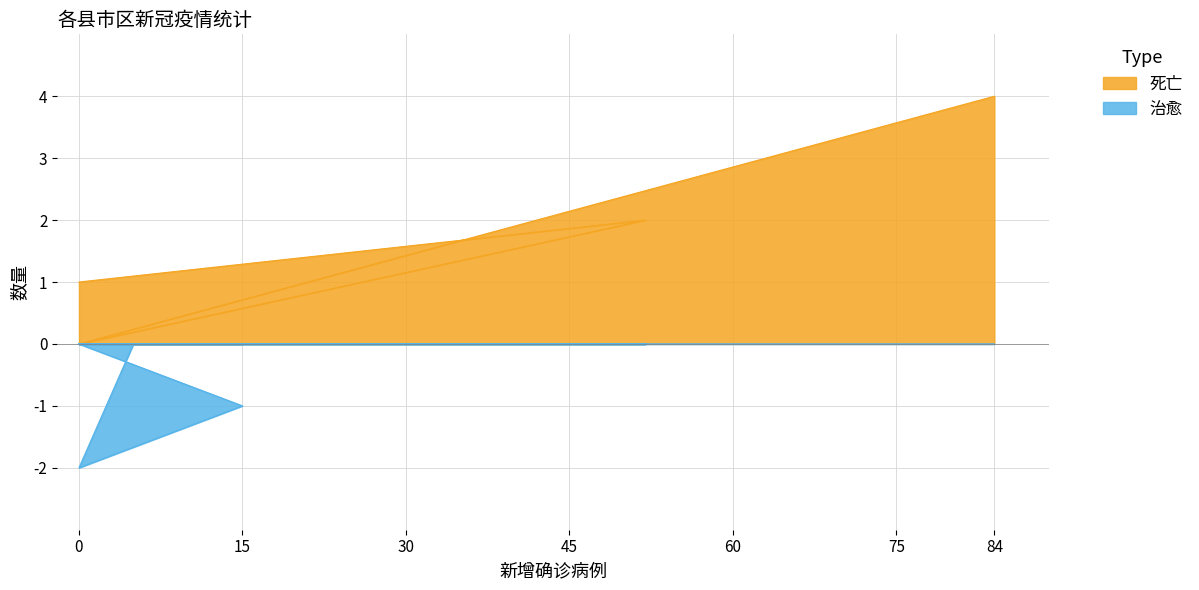

How many distinct data groups are displayed?

2